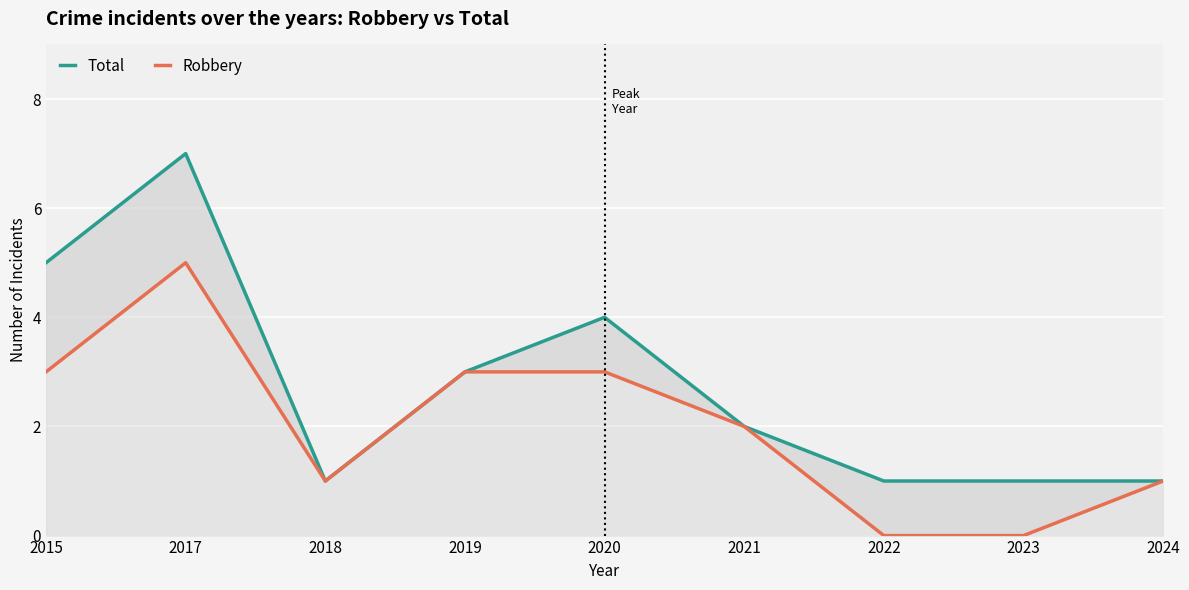

What are all the series names shown in the legend?

Total, Robbery